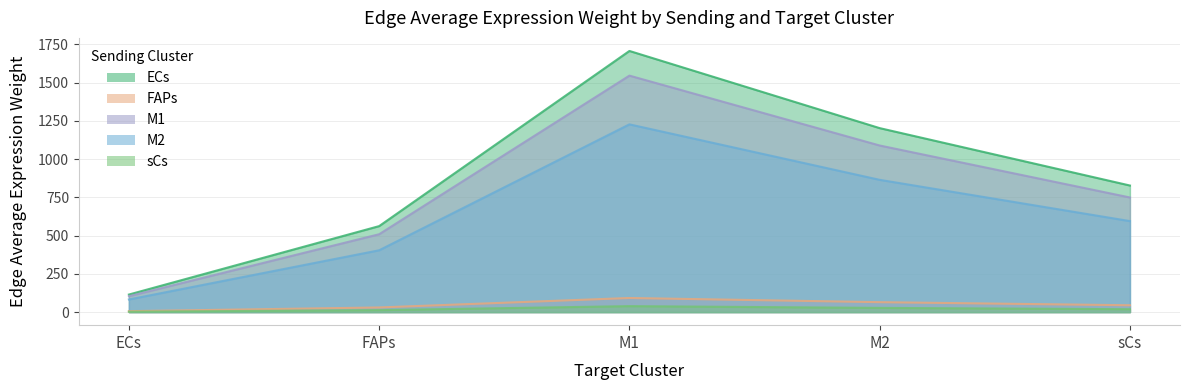

At which category does FAPs reach its first local peak?

M1